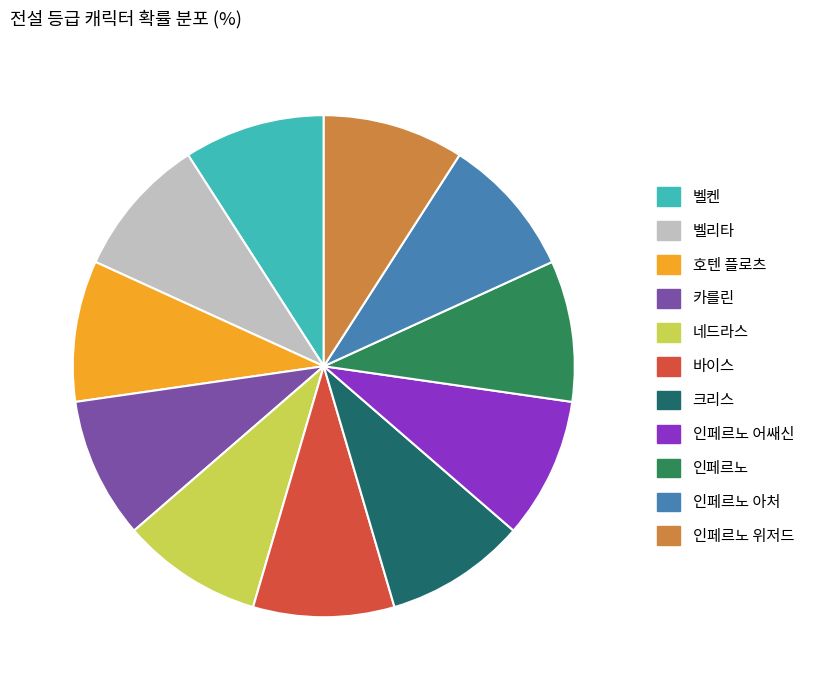

Is it true that 벨켄 is 9% of the pie?

True